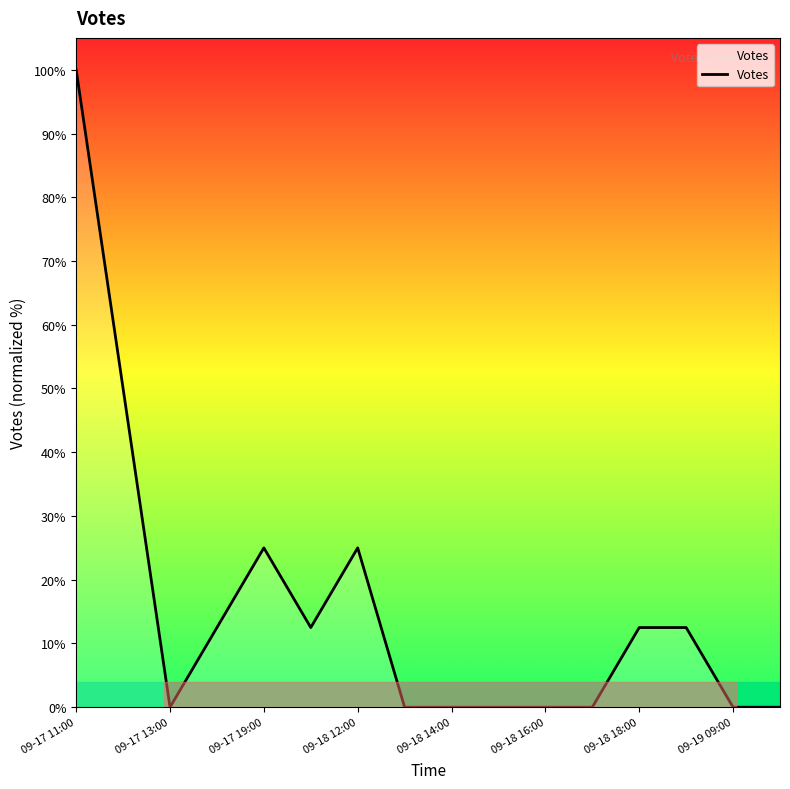

Does the chart display data point markers on the line(s)?

No